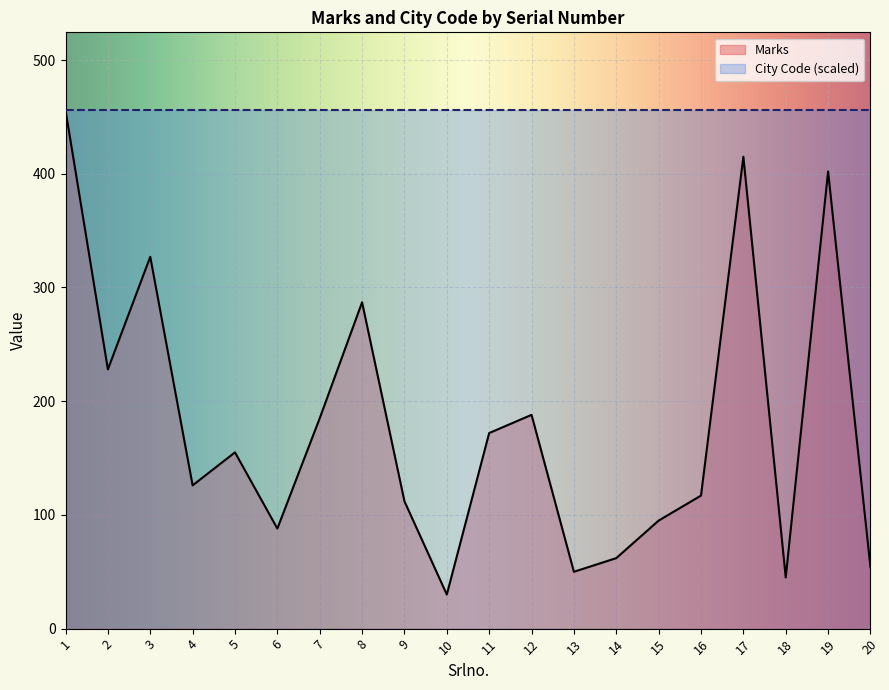

What is the value of the 14th point from the left?

62